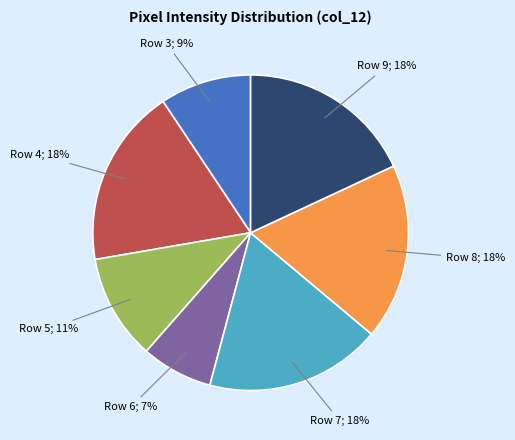

Is there a majority slice in this chart?

No